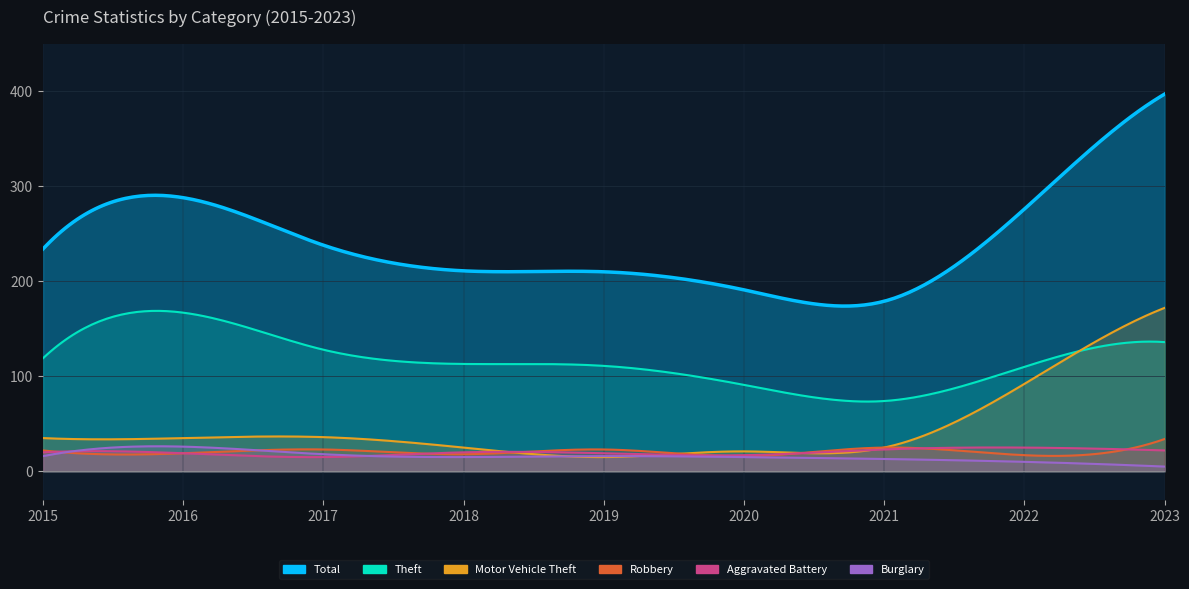

Reading left to right, what are all the values shown in this chart?

Total: 2015=234	2016=288	2017=238	2018=211	2019=210	2020=191	2021=179	2022=276	2023=397
Theft: 2015=119	2016=167	2017=128	2018=113	2019=111	2020=91	2021=74	2022=110	2023=136
Motor Vehicle Theft: 2015=35	2016=35	2017=36	2018=25	2019=15	2020=21	2021=25	2022=92	2023=172
Robbery: 2015=22	2016=19	2017=23	2018=18	2019=23	2020=16	2021=25	2022=17	2023=34
Aggravated Battery: 2015=20	2016=19	2017=15	2018=20	2019=19	2020=17	2021=23	2022=25	2023=22
Burglary: 2015=16	2016=26	2017=18	2018=15	2019=16	2020=15	2021=13	2022=10	2023=5